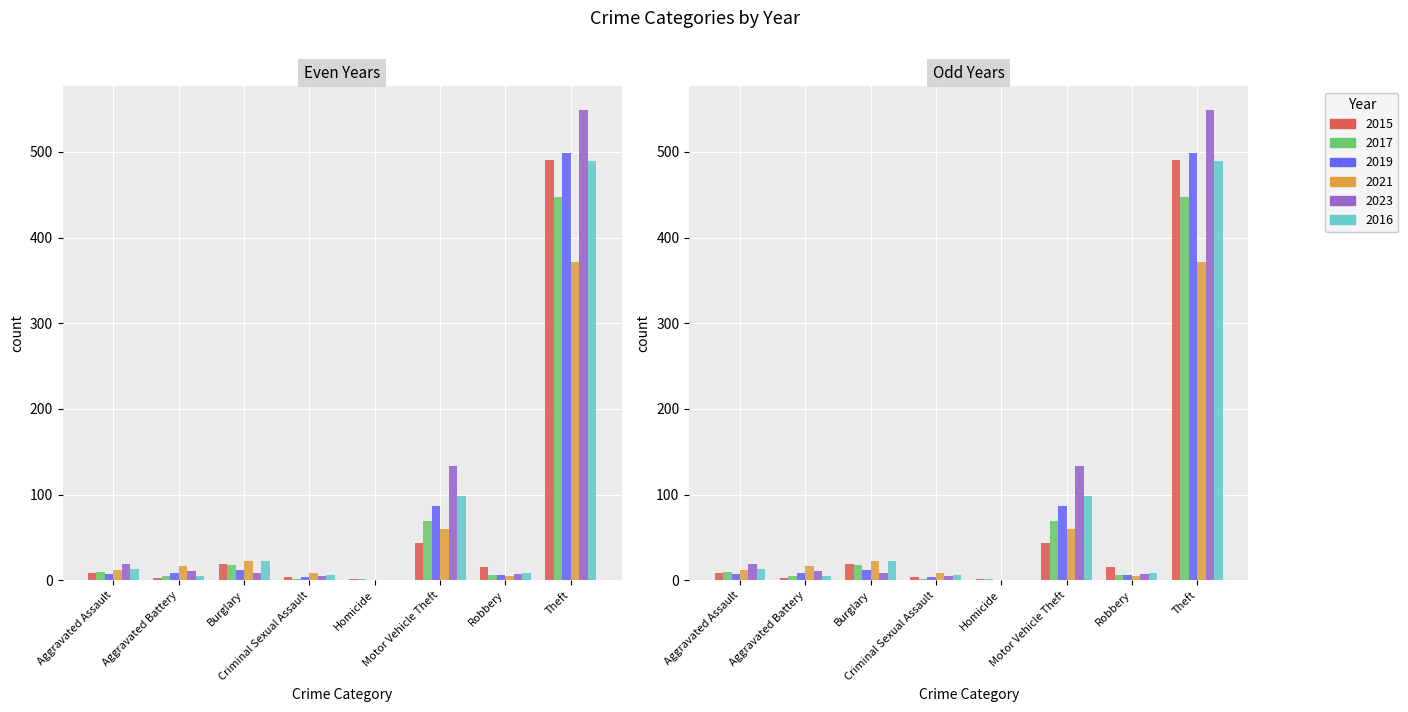

What is the greatest value displayed?

549